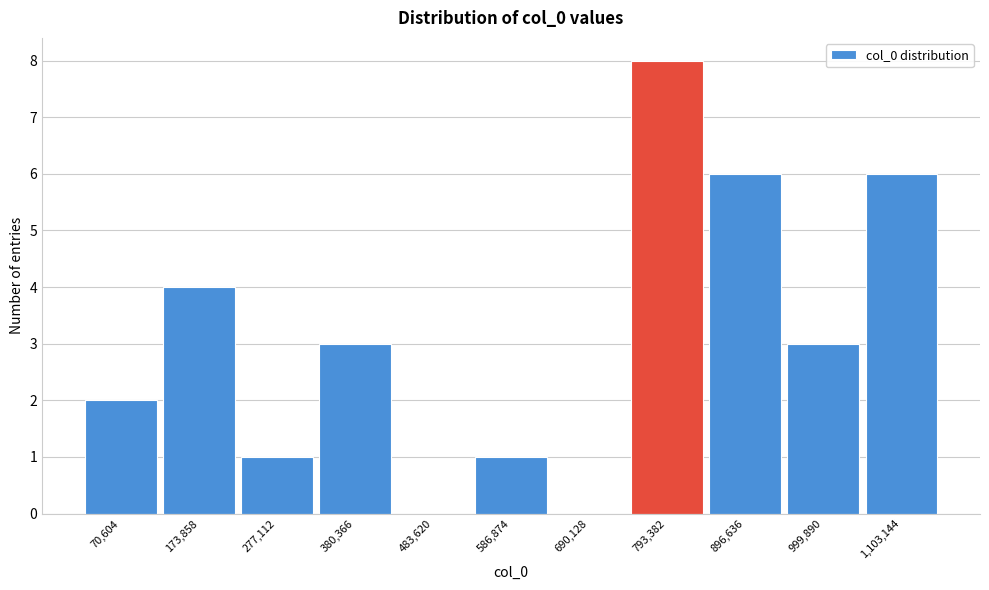

Reading left to right, what are all the values shown in this chart?

70,604=2	173,858=4	277,112=1	380,366=3	483,620=0	586,874=1	690,128=0	793,382=8	896,636=6	999,890=3	1,103,144=6